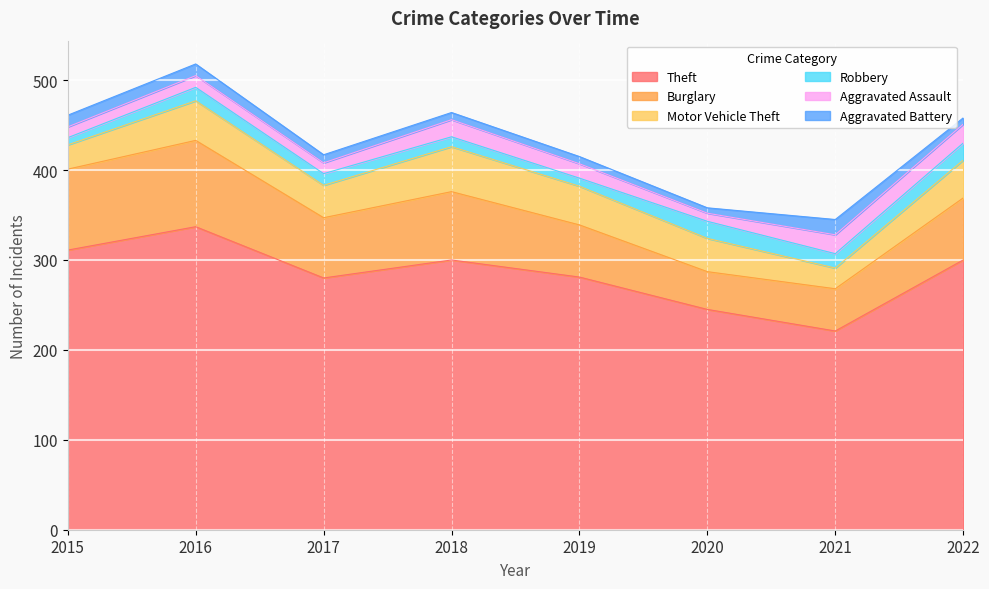

Reading left to right, transcribe all the data shown in this chart.

Theft: 311	337	280	300	281	245	221	300
Burglary: 90	96	67	76	58	42	47	69
Motor Vehicle Theft: 27	44	36	50	43	37	23	42
Robbery: 8	15	13	11	9	19	16	19
Aggravated Assault: 12	13	12	19	16	9	21	21
Aggravated Battery: 13	13	9	8	8	6	17	7